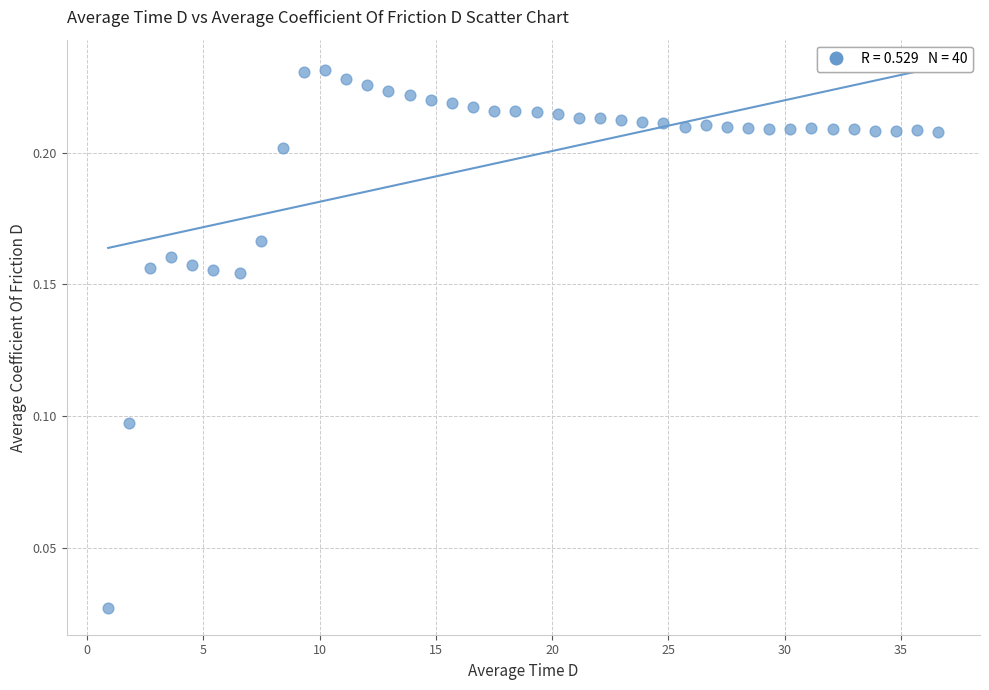

What is the range of X values (max minus min)?

35.7